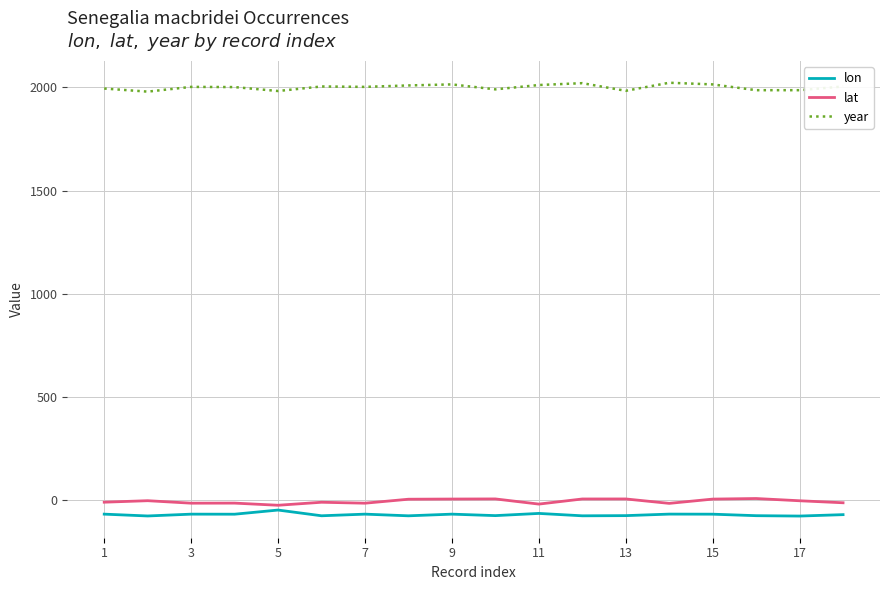

Which series has the largest total across all categories?

year